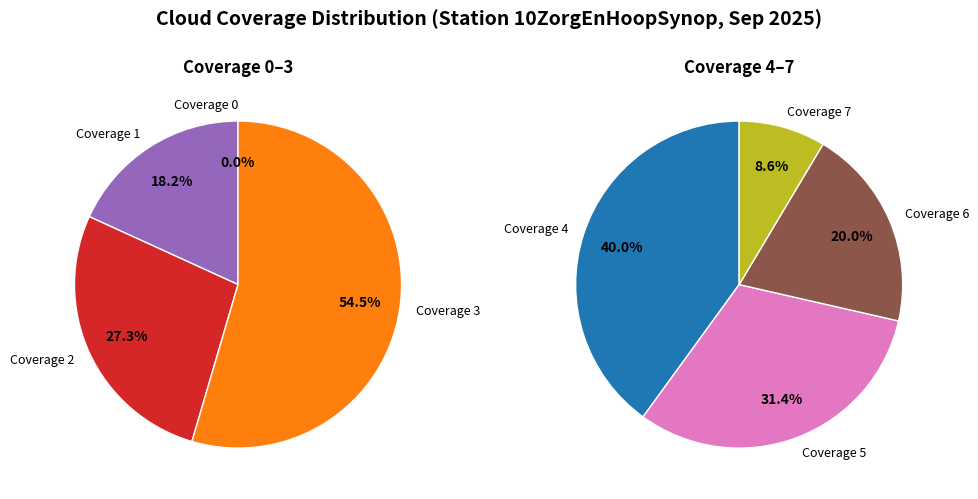

Which category has the smallest portion of the pie?

7